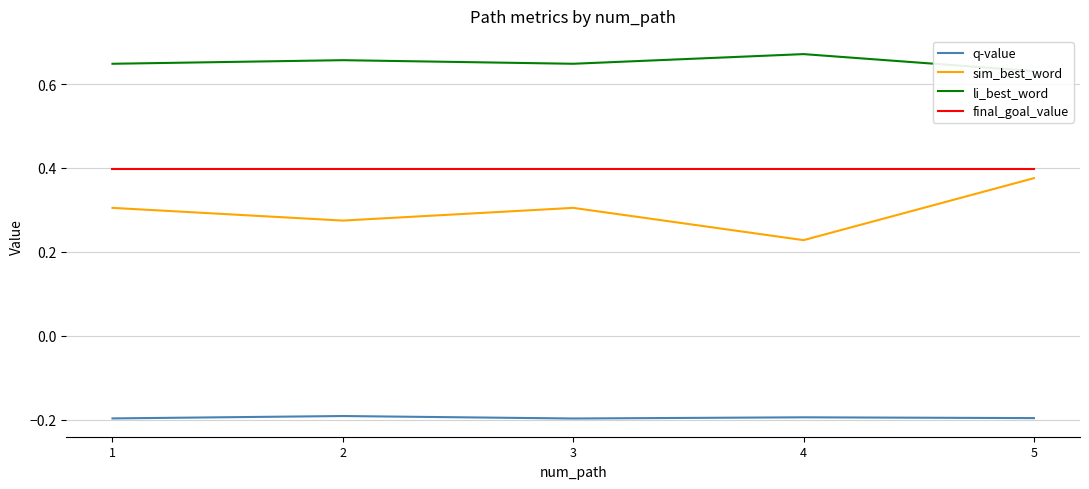

True or false: final_goal_value and q-value cross at least once.

False